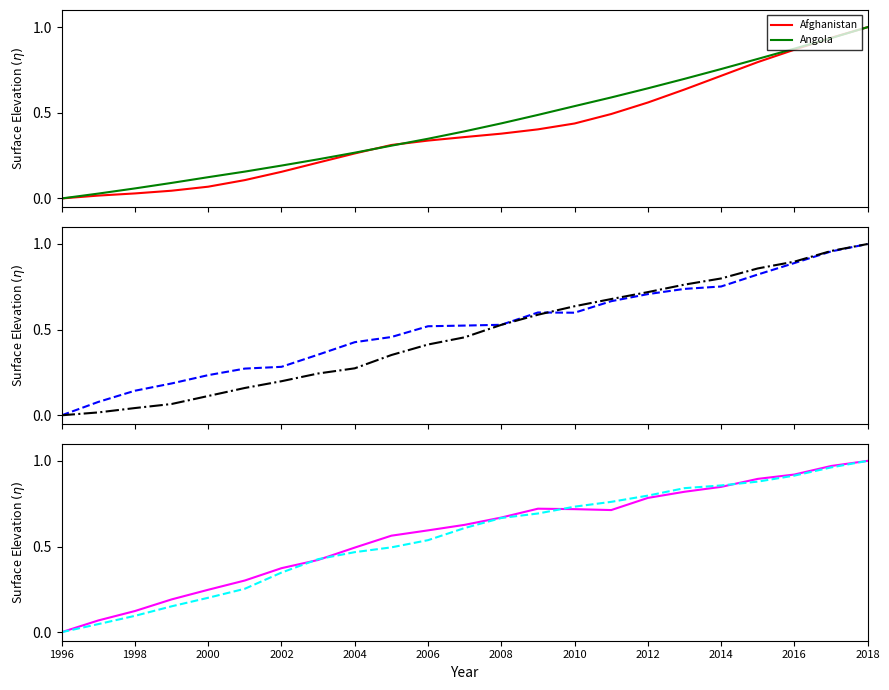

What is the highest value of the Afghanistan series?

1.0